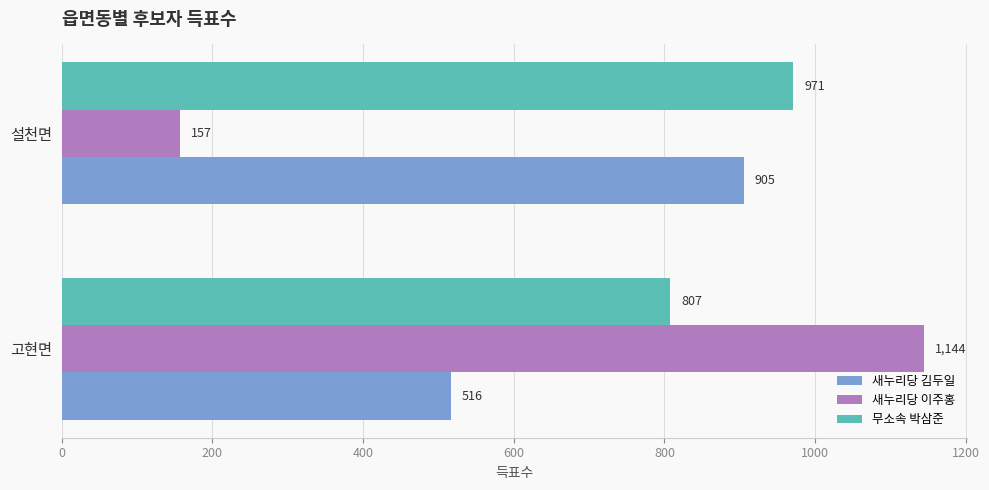

Which label corresponds to the smallest value in the chart?

설천면